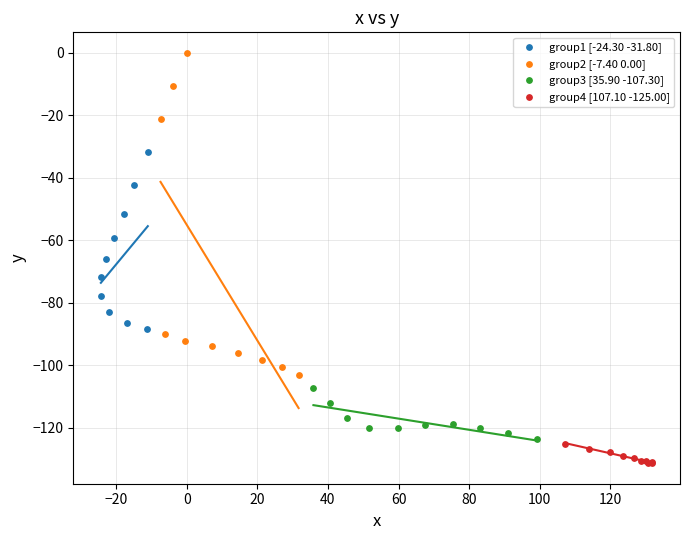

Which series contains the highest Y value?

group2 [-7.40 0.00]